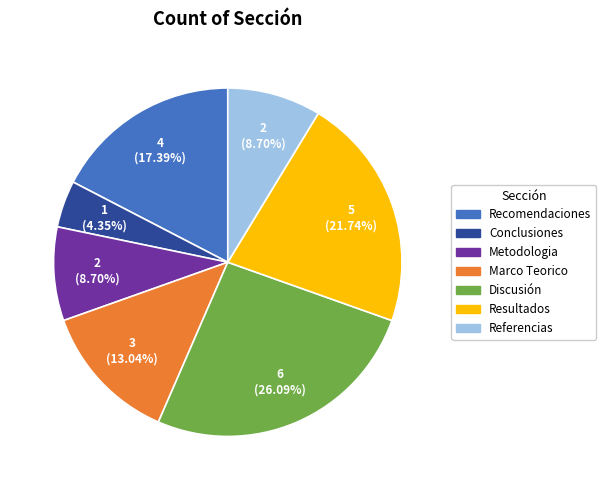

Is there any slice that represents more than half of the pie?

No